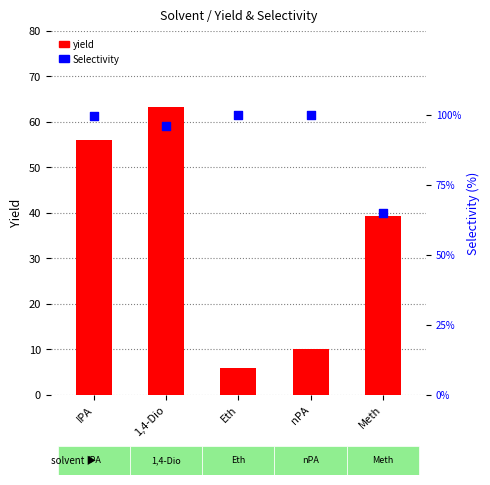

Is the value of Selectivity at nPA greater than the value of yield at 1,4-Dio?

Yes